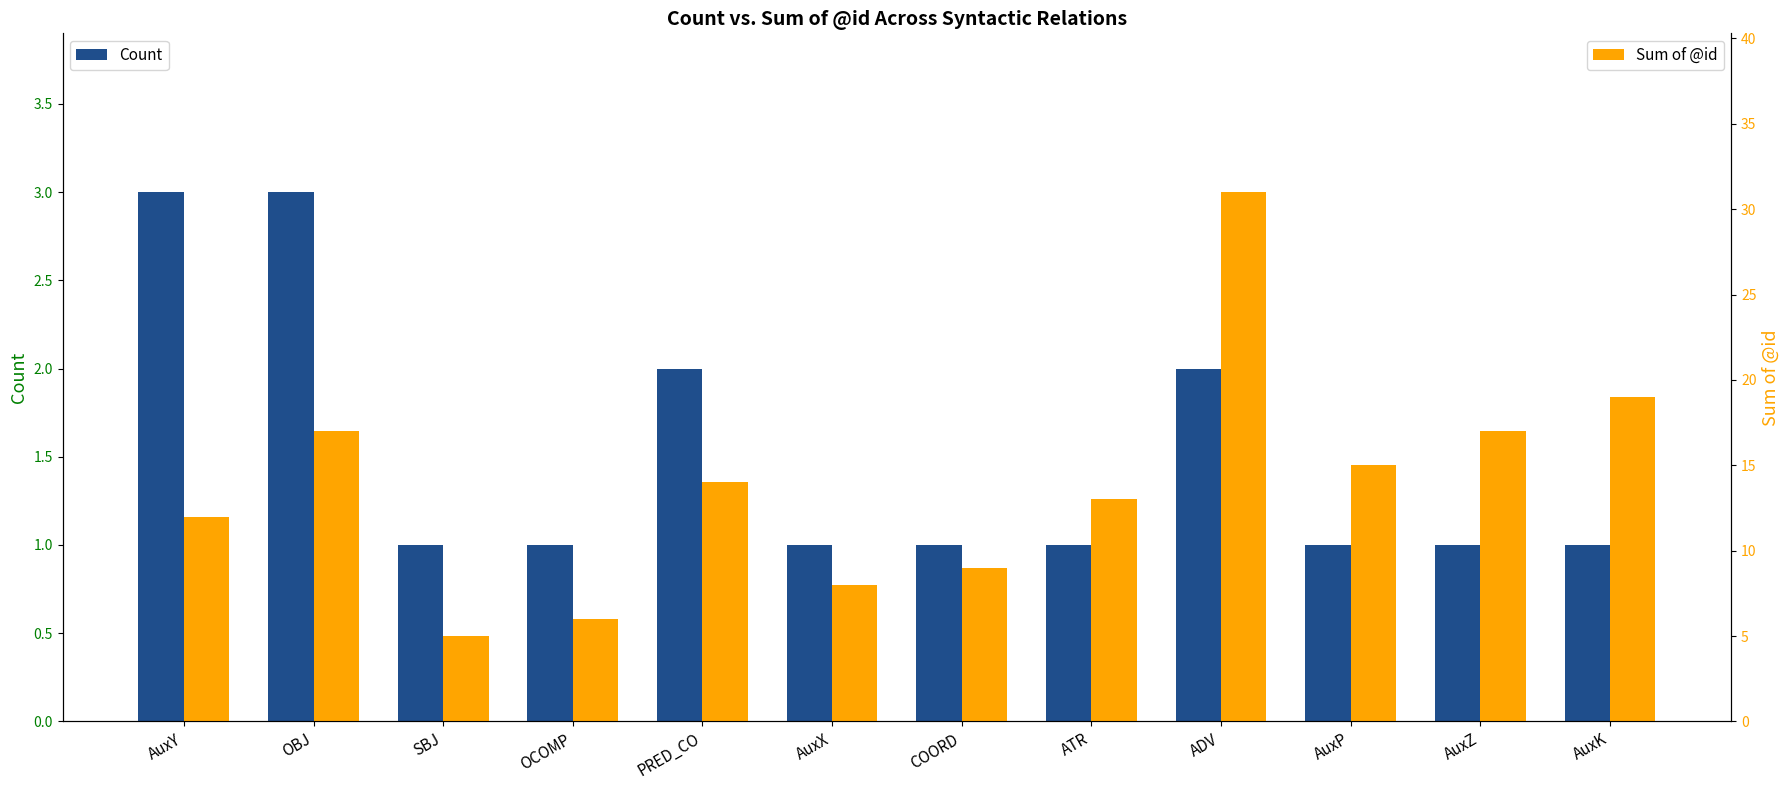

Is it true that Sum of @id equals 5 at AuxK?

False